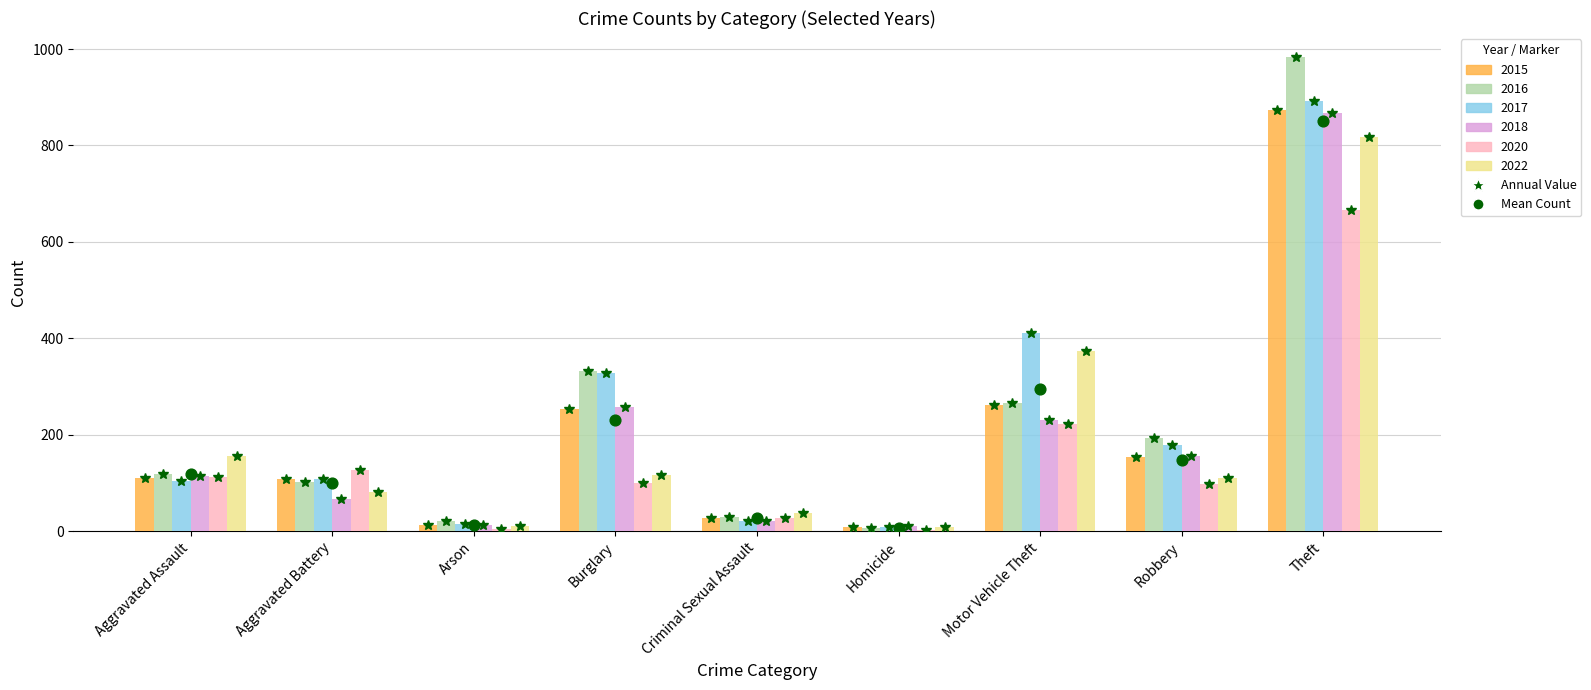

Approximately how many times larger is the value at Criminal Sexual Assault compared to Robbery?

0.2